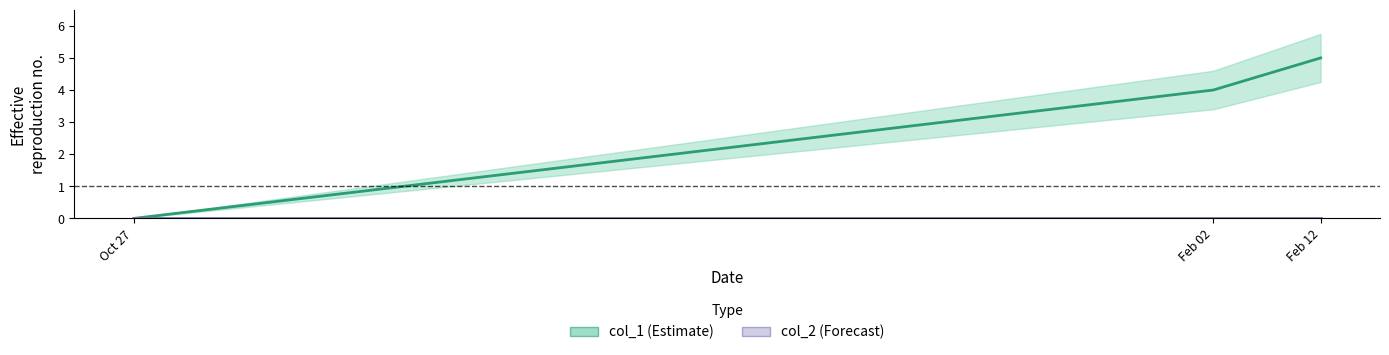

Rank the categories by value from lowest to highest.

Oct 27, Feb 02, Feb 12